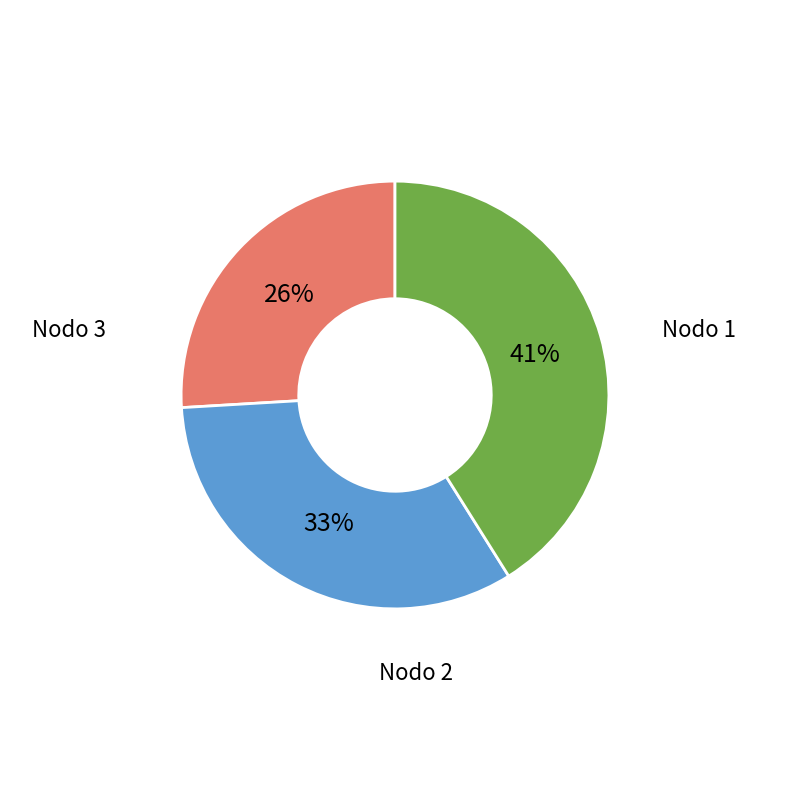

Does any single category account for the majority?

No